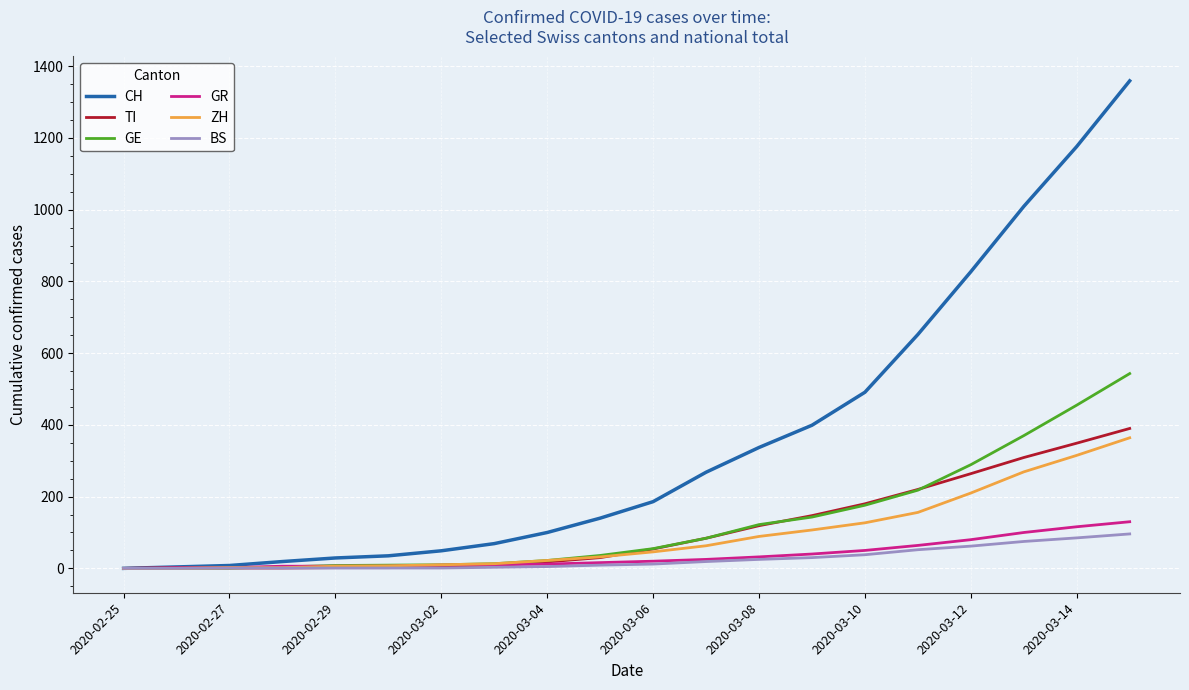

Which series has the widest spread of values?

CH